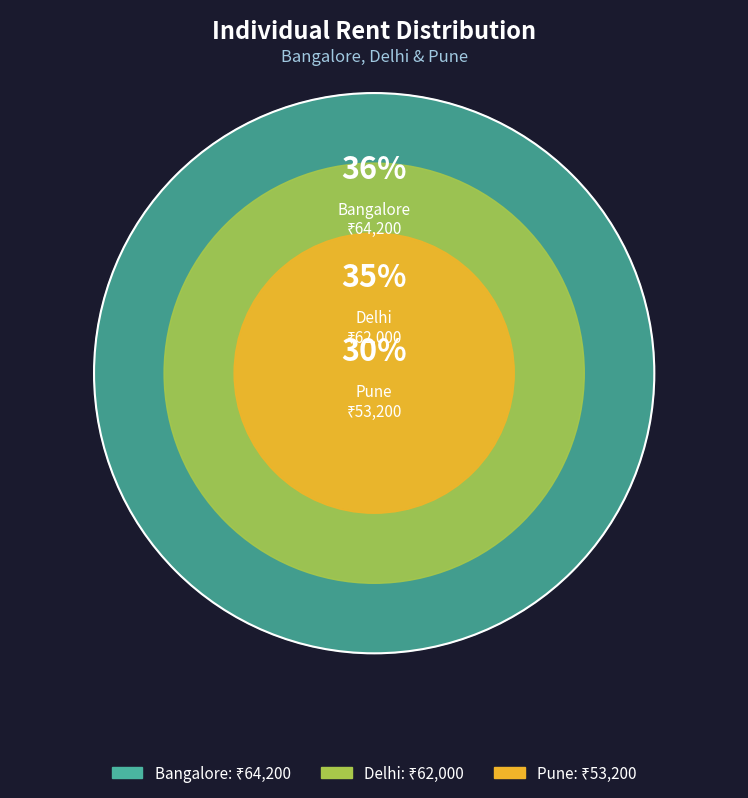

Count the number of slices in the pie.

3